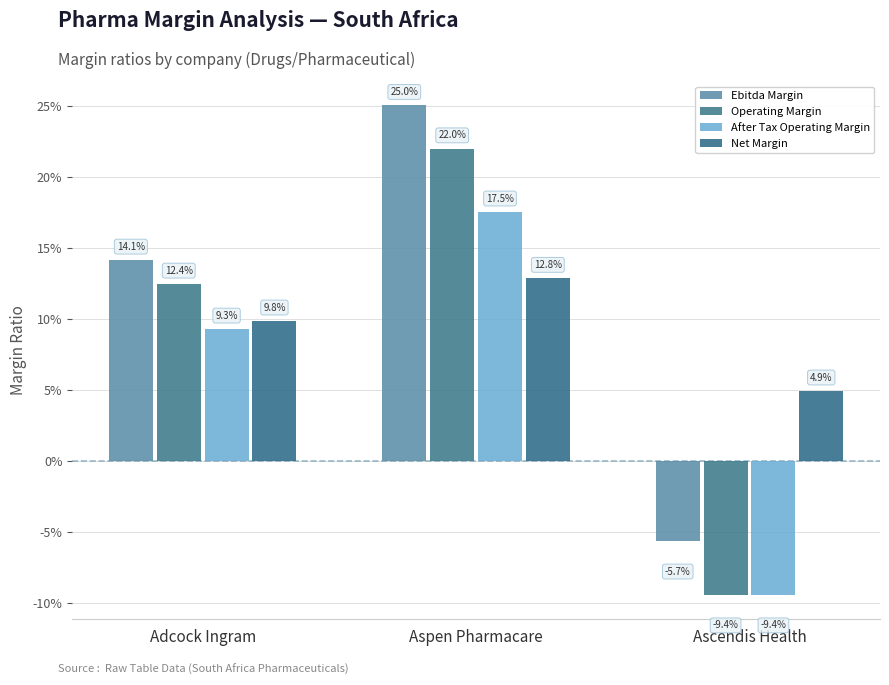

Between Aspen Pharmacare and Adcock Ingram, which is larger?

Aspen Pharmacare